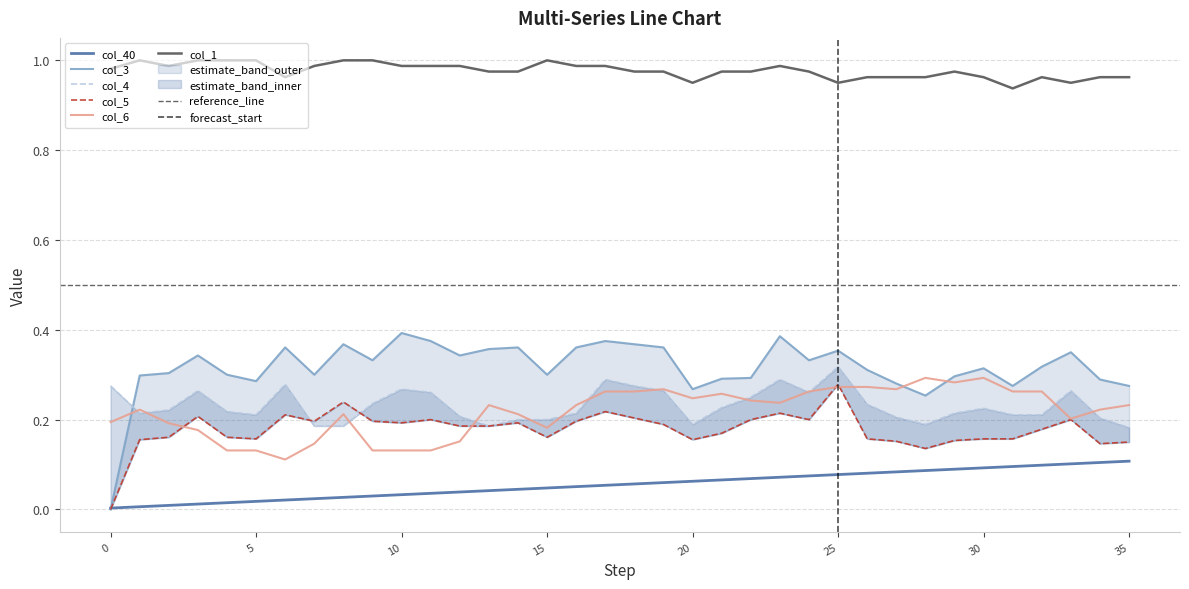

What is the value of the col_40 point at the 27th from the left?

0.1